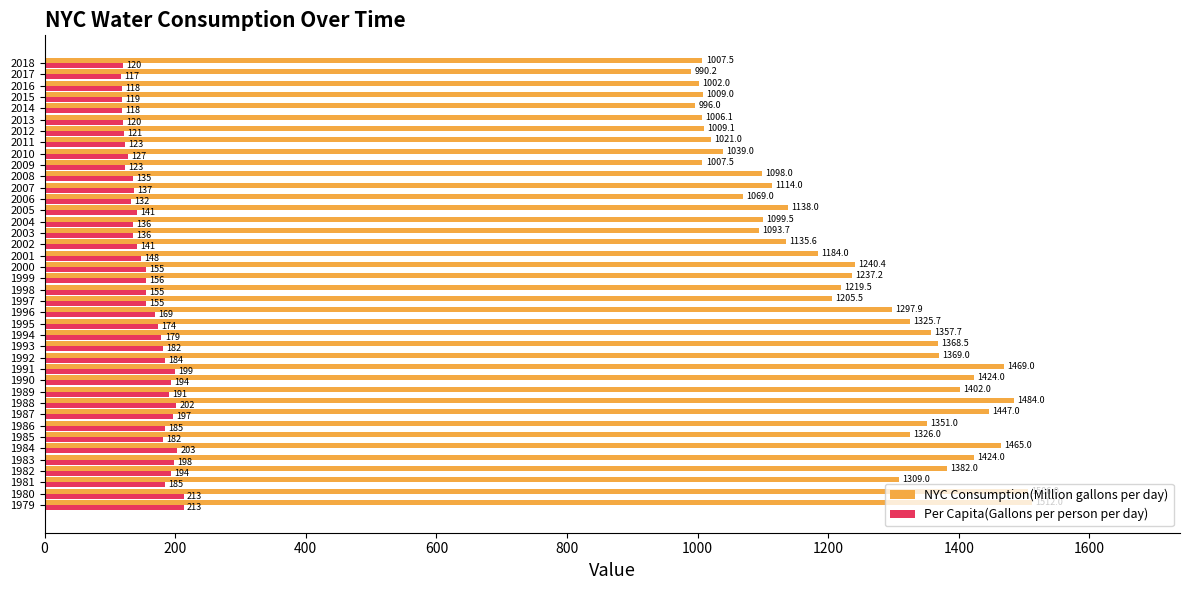

Rank the series by their maximum value, from highest to lowest.

NYC Consumption(Million gallons per day), Per Capita(Gallons per person per day)